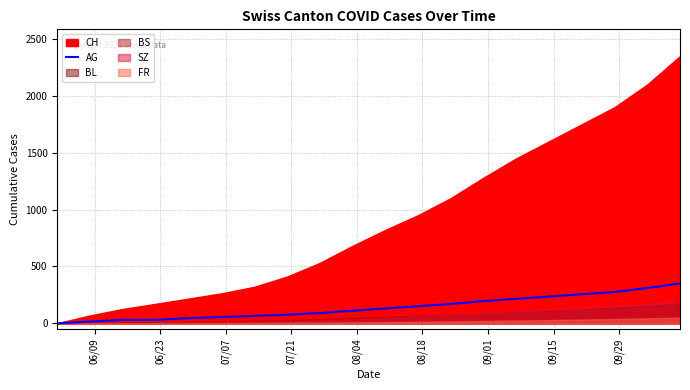

Reading left to right, what are all the values shown in this chart?

0	15	30	30	45	55	65	75	90	110	130	150	170	195	215	235	255	275	310	350